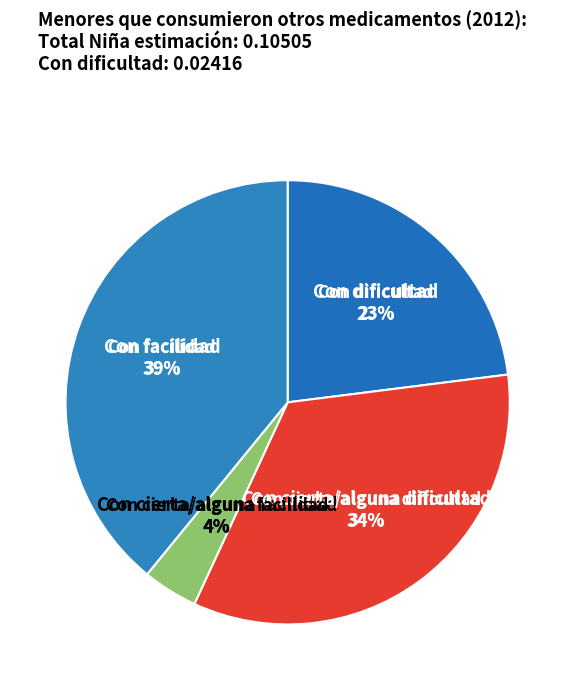

Count the number of slices in the pie.

4